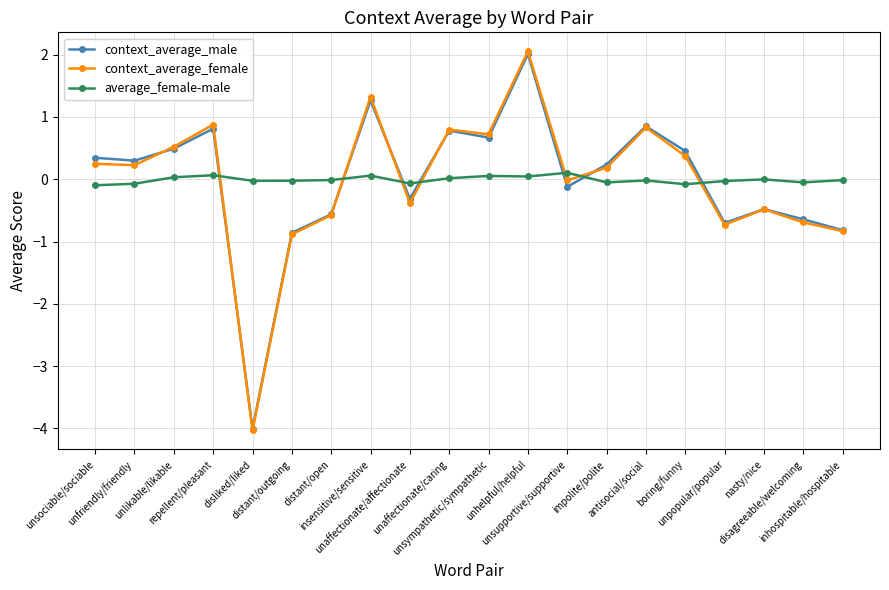

How many positive values does the context_average_male series have?

11